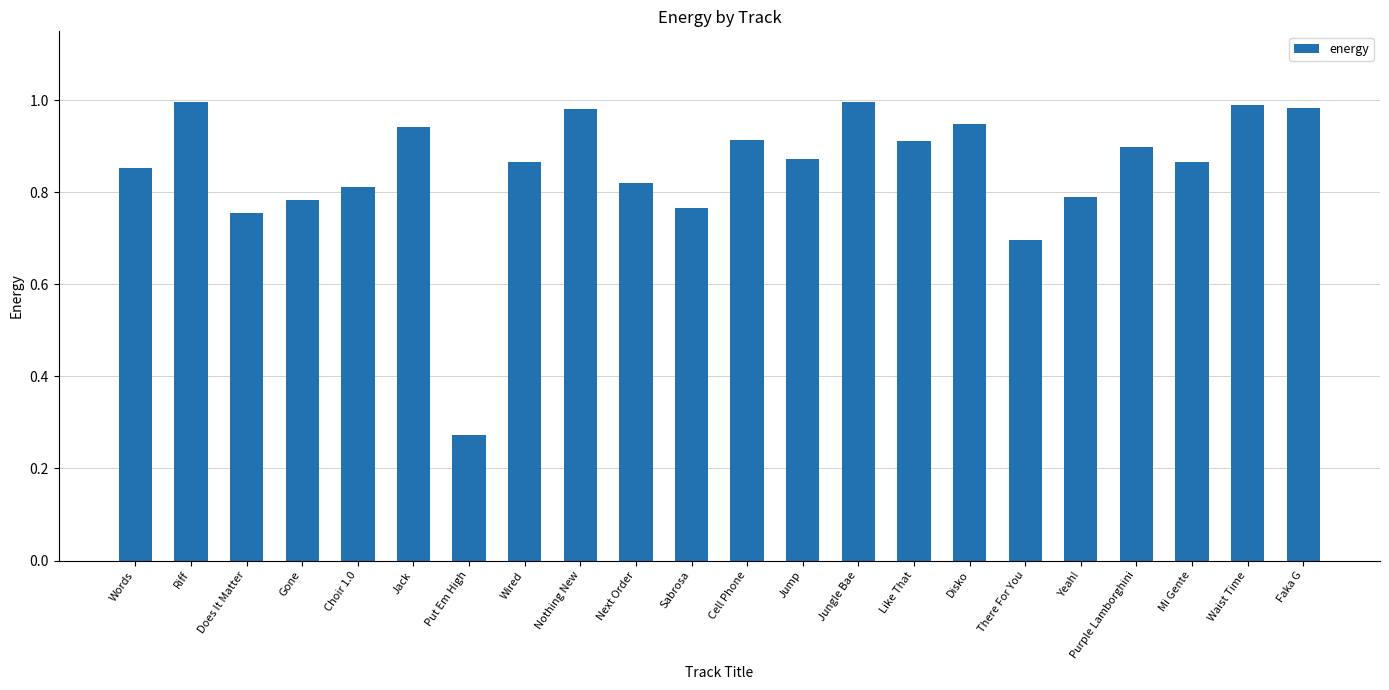

Are the bars grouped side by side (vs. stacked)?

No